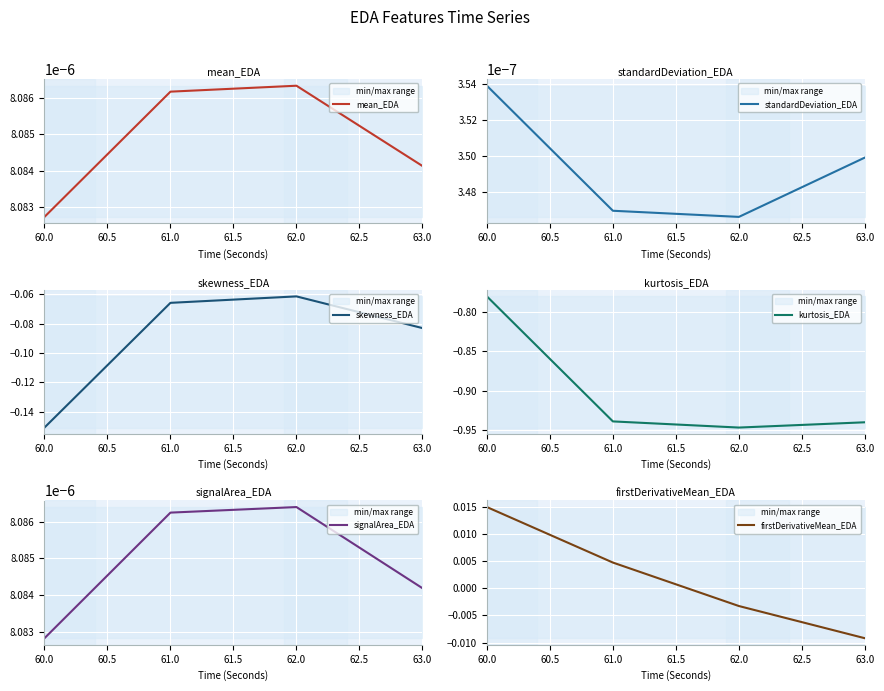

Which series has the widest spread of values?

kurtosis_EDA